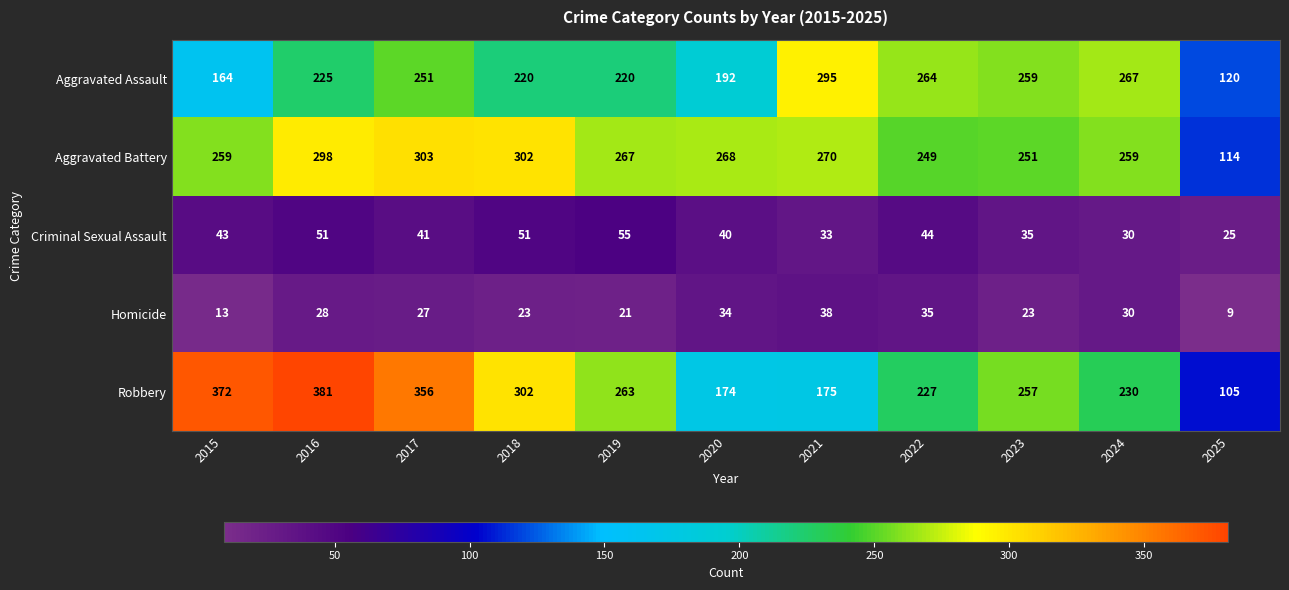

True or false: Homicide has a value of 10 at 2019.

False